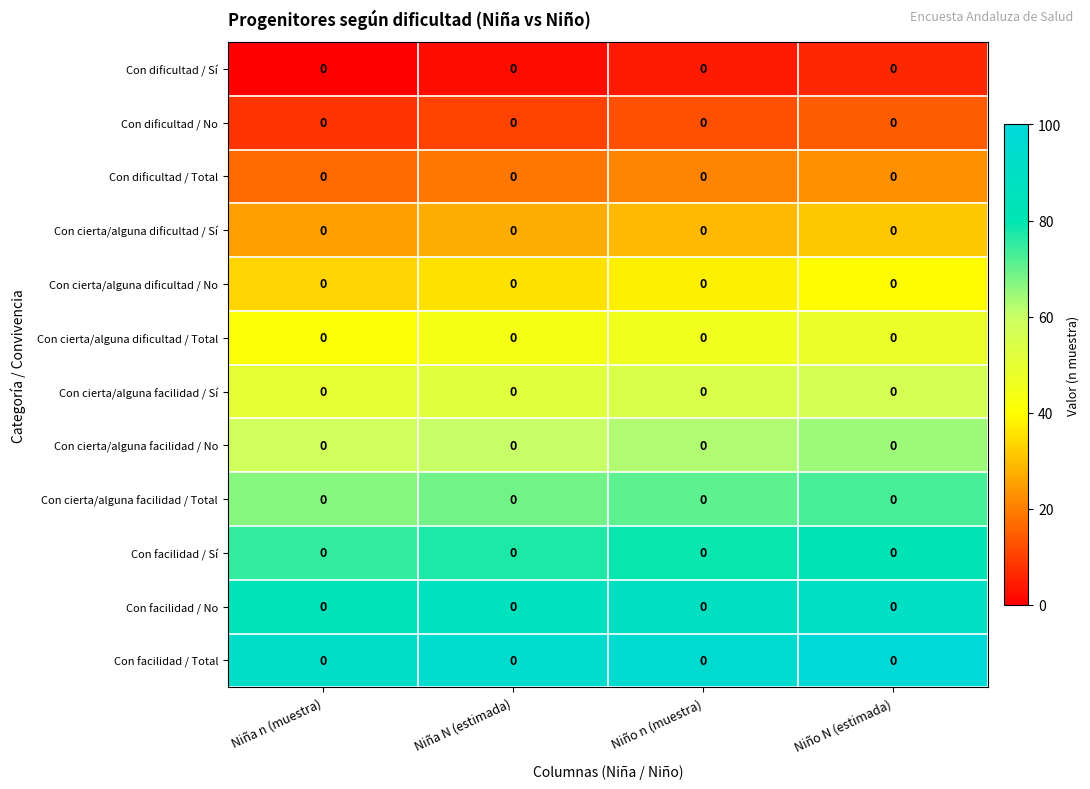

How many distinct data groups are displayed?

12